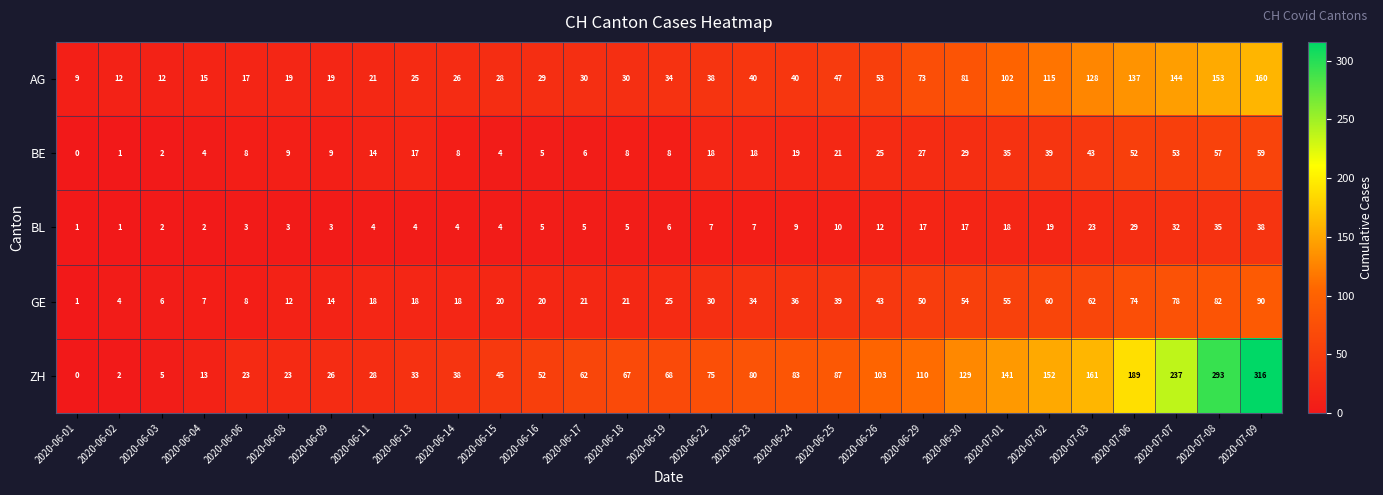

Between 2020-06-25 and 2020-07-07, which series saw the biggest shift?

ZH